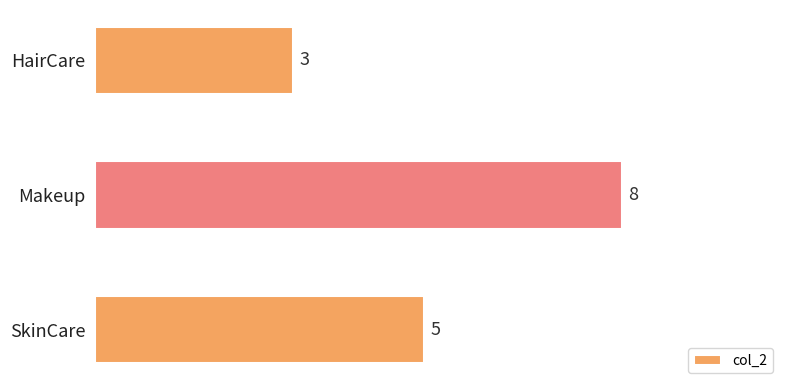

Which label corresponds to the largest value in the chart?

Makeup